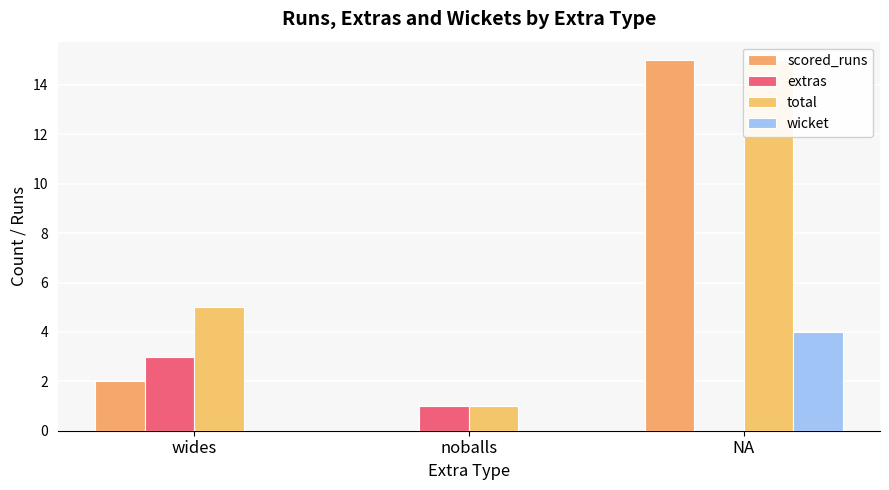

What is the maximum value for scored_runs?

15